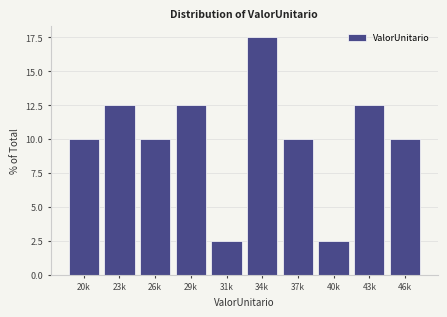

Reading left to right, list all the values displayed in this chart.

20k=10.0	23k=12.5	26k=10.0	29k=12.5	31k=2.5	34k=17.5	37k=10.0	40k=2.5	43k=12.5	46k=10.0